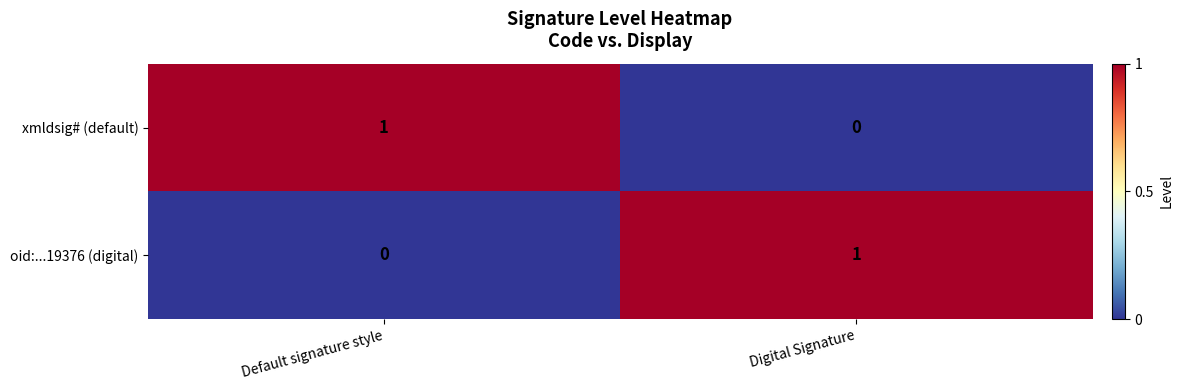

Reading left to right, transcribe all the data shown in this chart.

xmldsig# (default): 1	0
oid:...19376 (digital): 0	1